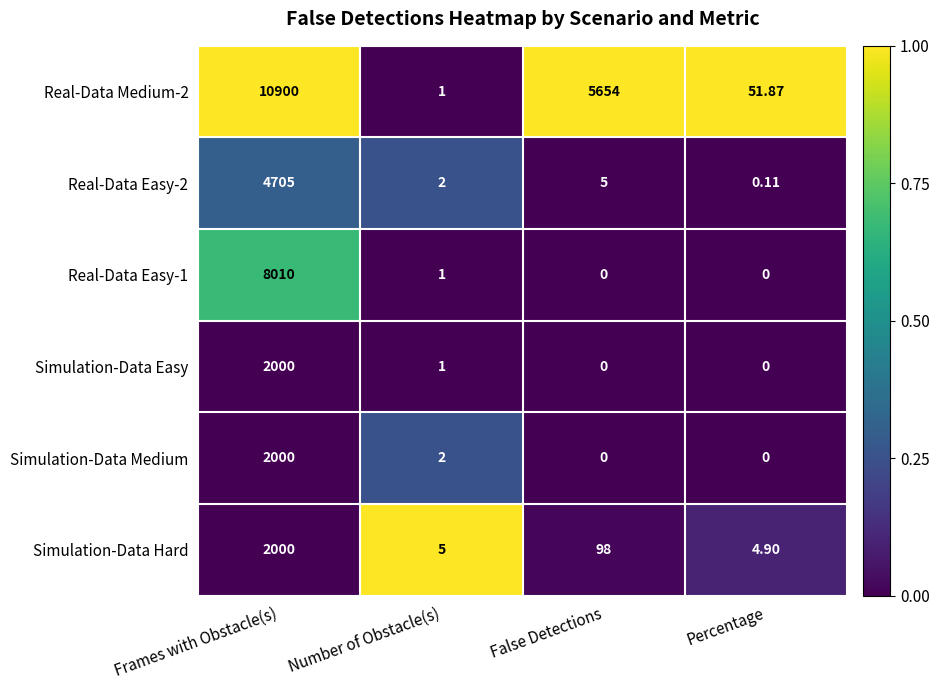

Which category has the highest value in the Simulation-Data Medium series?

Frames with Obstacle(s)